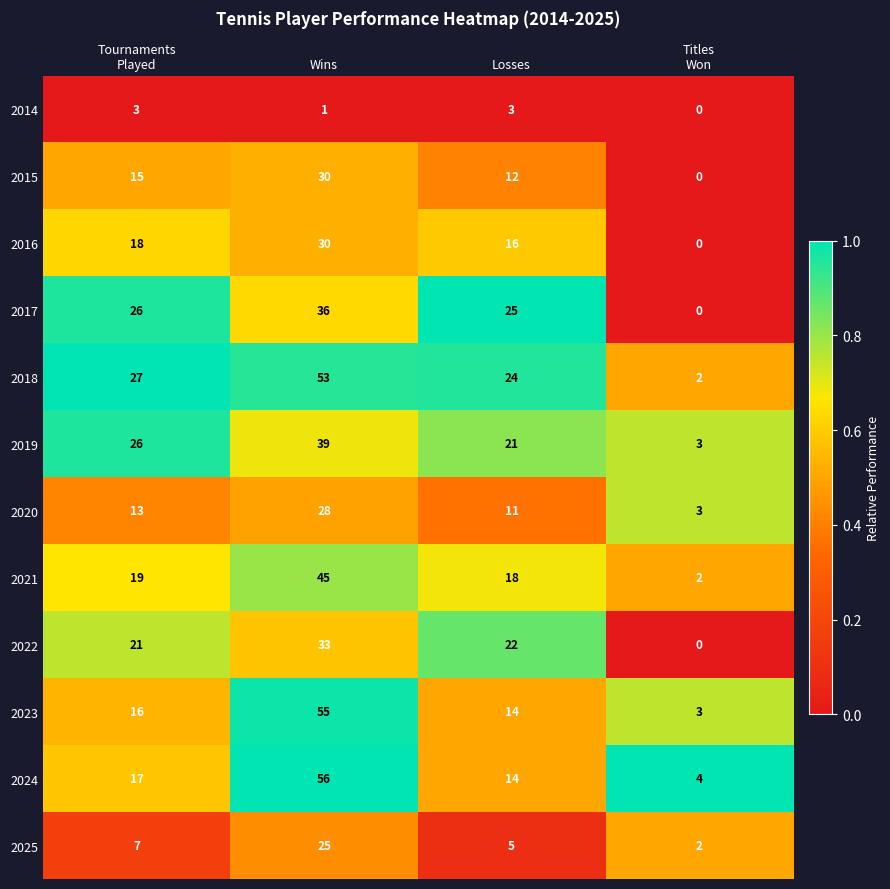

At how many categories does at least one series exceed 0?

4